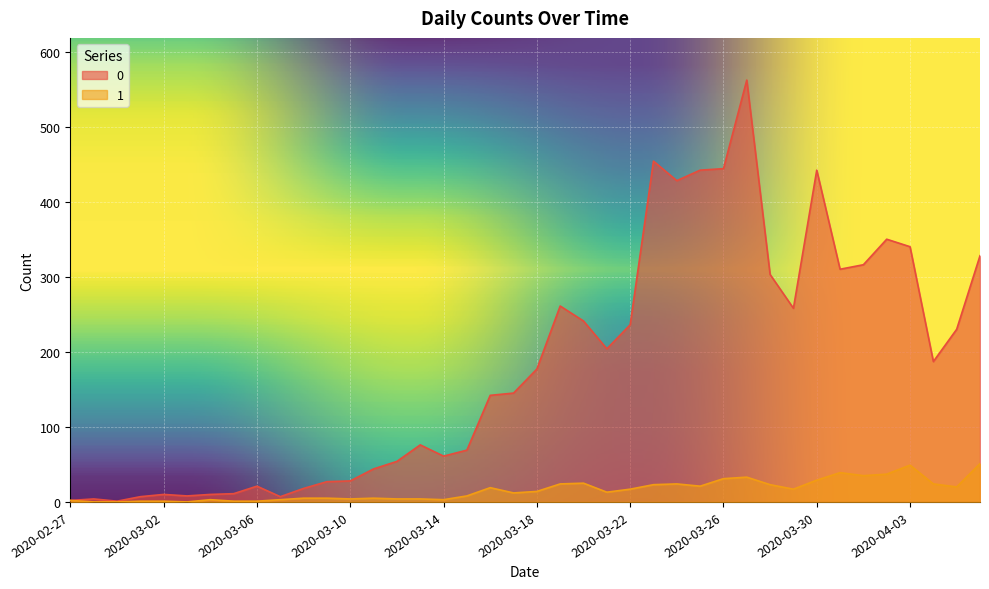

Is it true that 0 equals 177 at 2020-03-18?

True